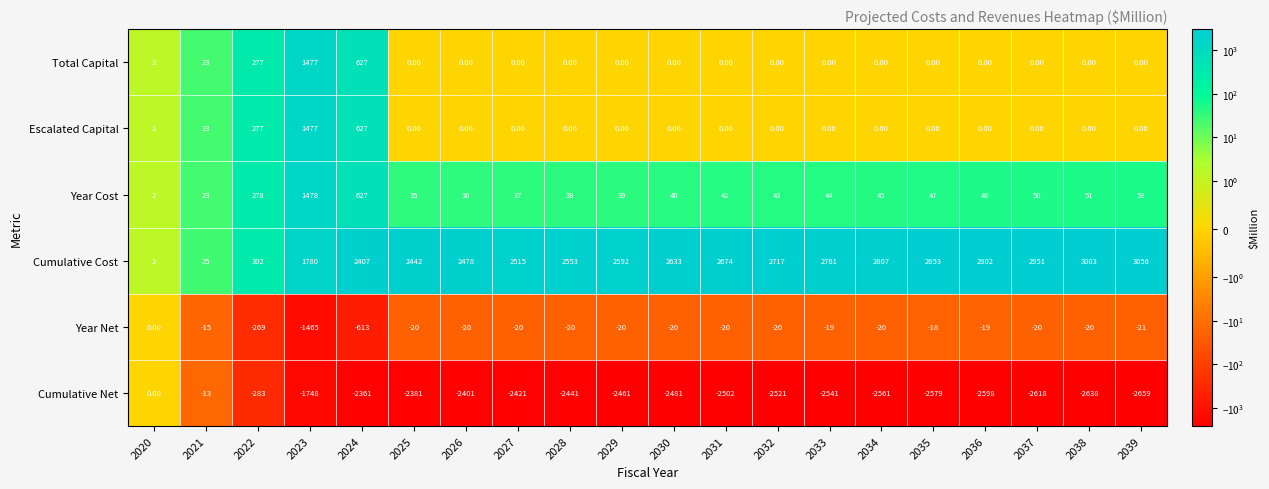

Which series has the largest total across all categories?

Cumulative Cost